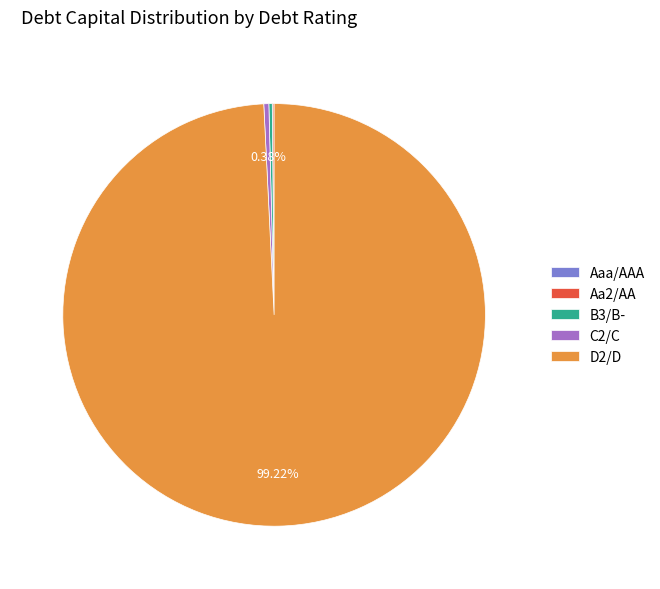

Which category accounts for the majority?

D2/D